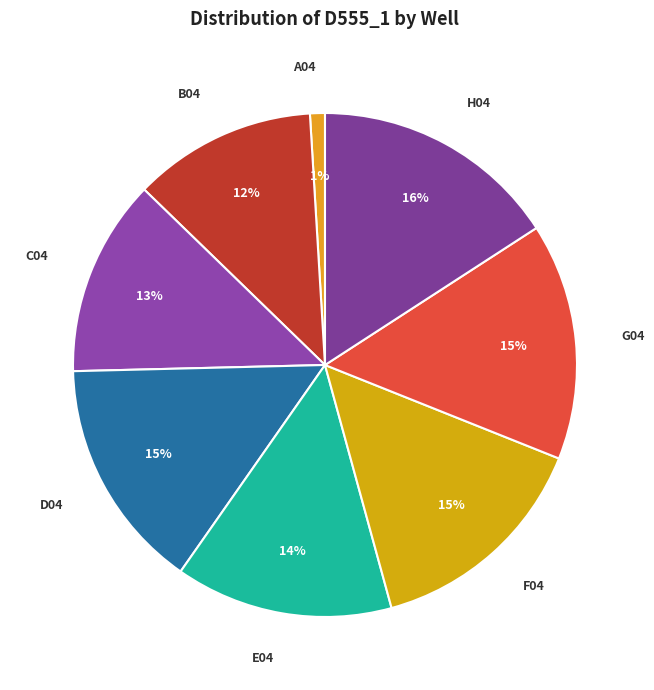

To the nearest percent, what percentage of the pie is G04?

15%